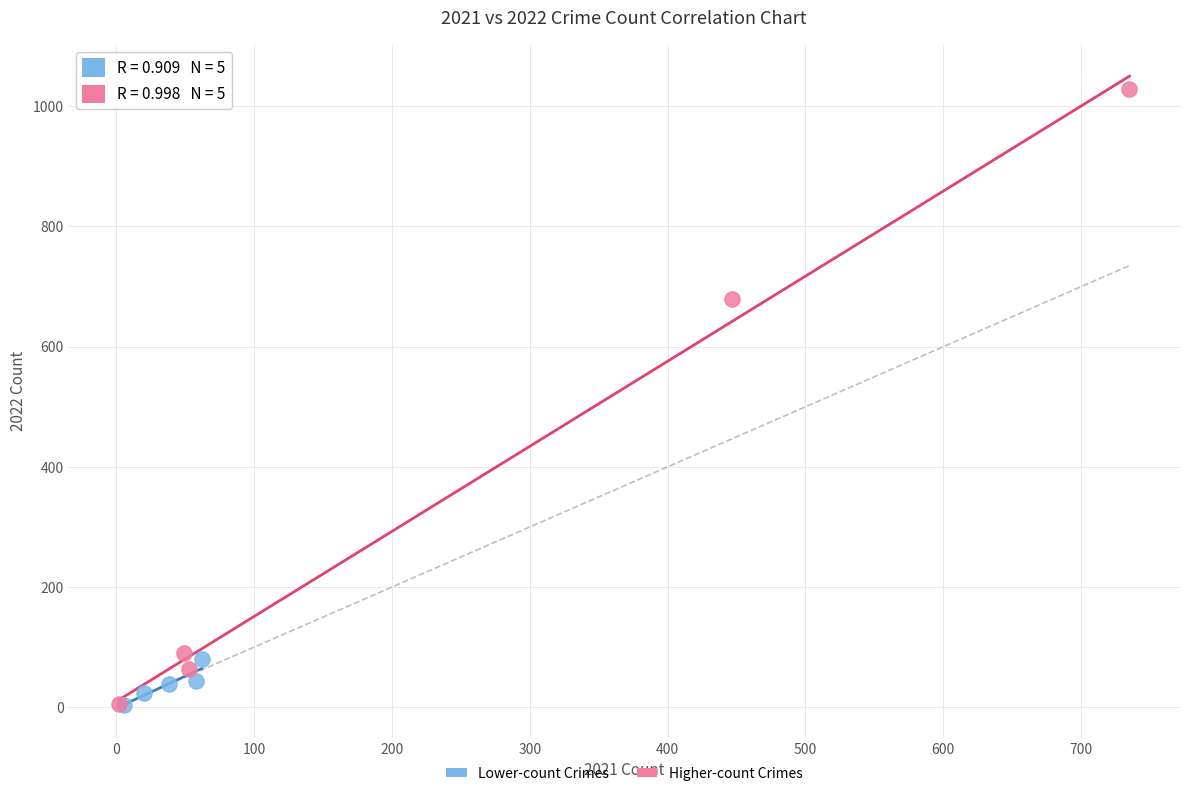

What are all the series names shown in the legend?

Lower-count Crimes, Higher-count Crimes